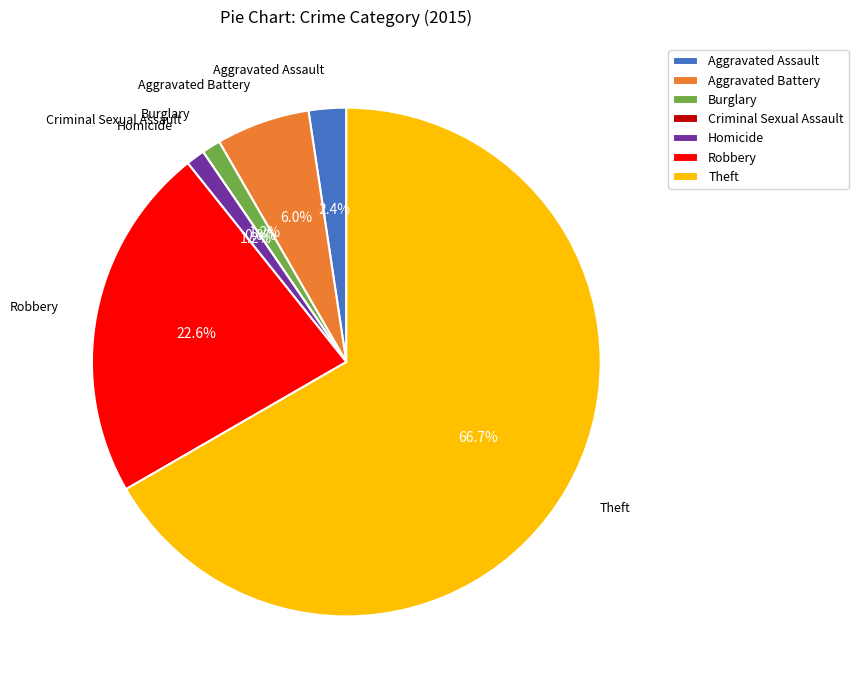

What is the change in value from Aggravated Assault to Theft?

+54